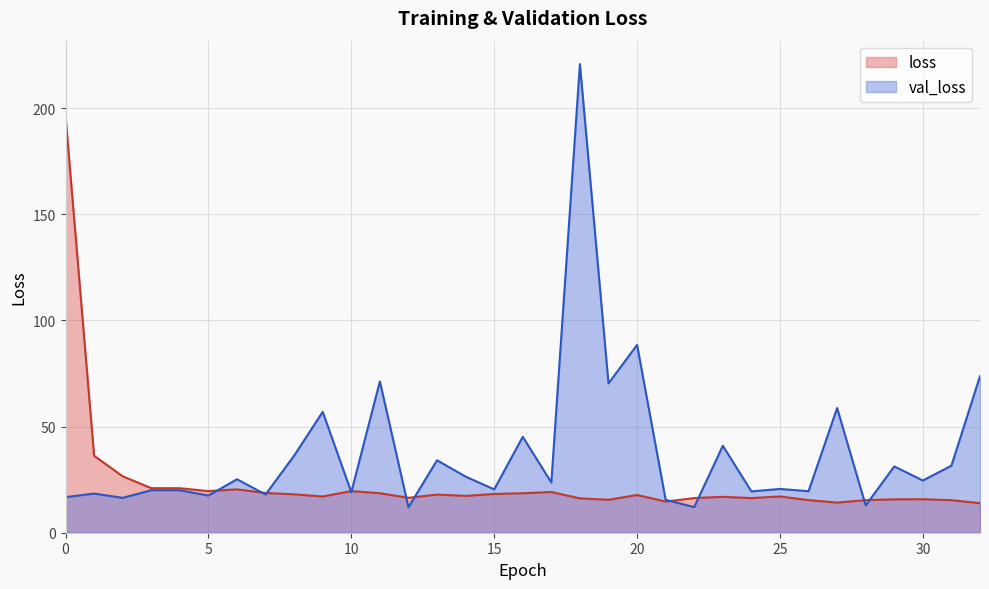

What is the maximum value shown in the chart?

220.8